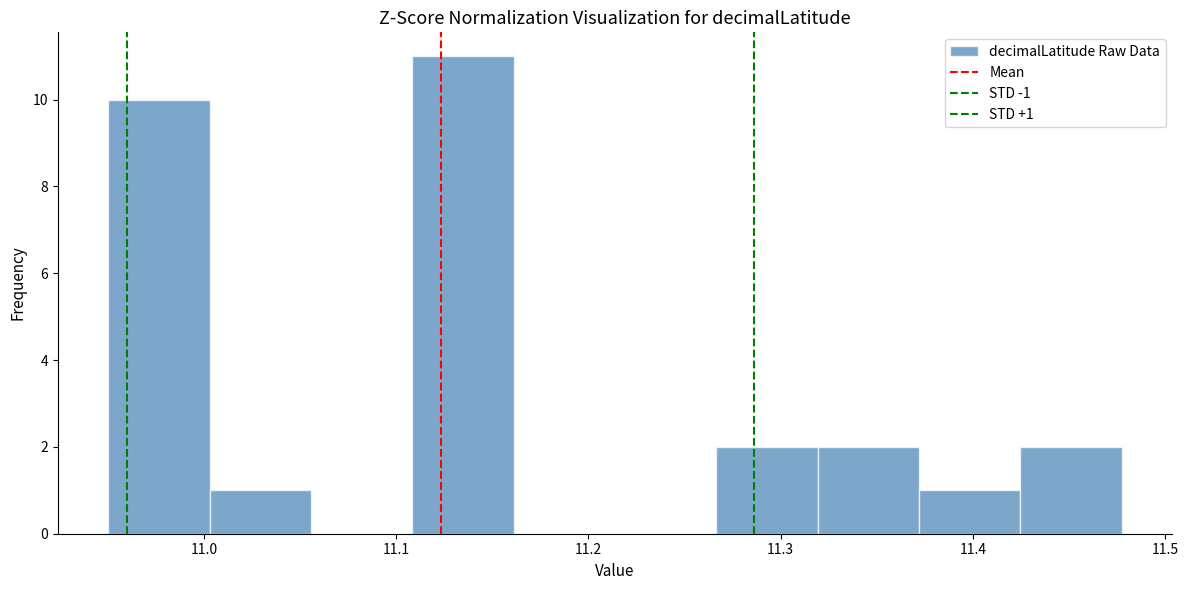

Which range on the x-axis has the tallest bar?

11.11 to 11.16